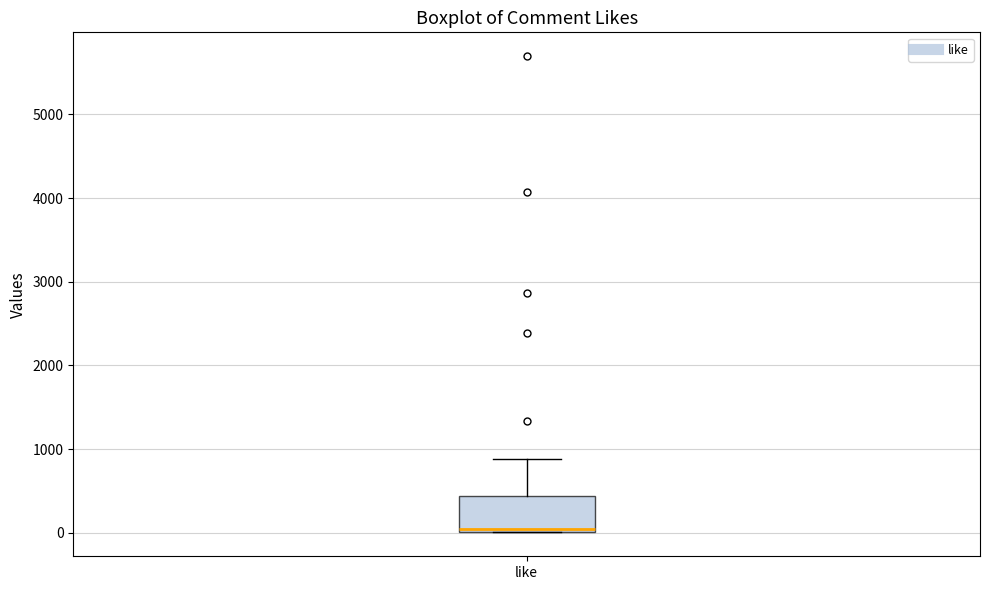

Transcribe this box plot: give where the median line is, the range the box spans, and where the two whiskers end, as read against the y-axis. The values are not printed on the chart, so give them approximately, as read against the axis.

median 0 (just above the box's lower edge), box 0 to 400, whiskers 0 to 900